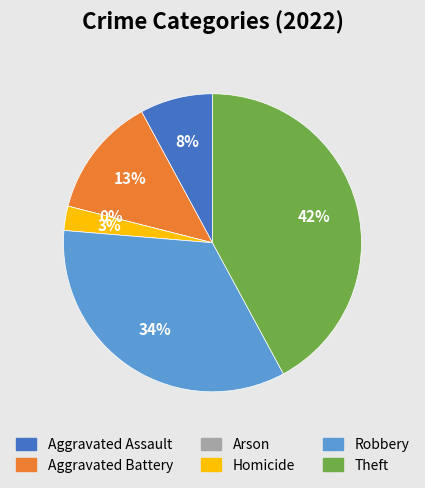

Between Theft and Aggravated Battery, which is larger?

Theft